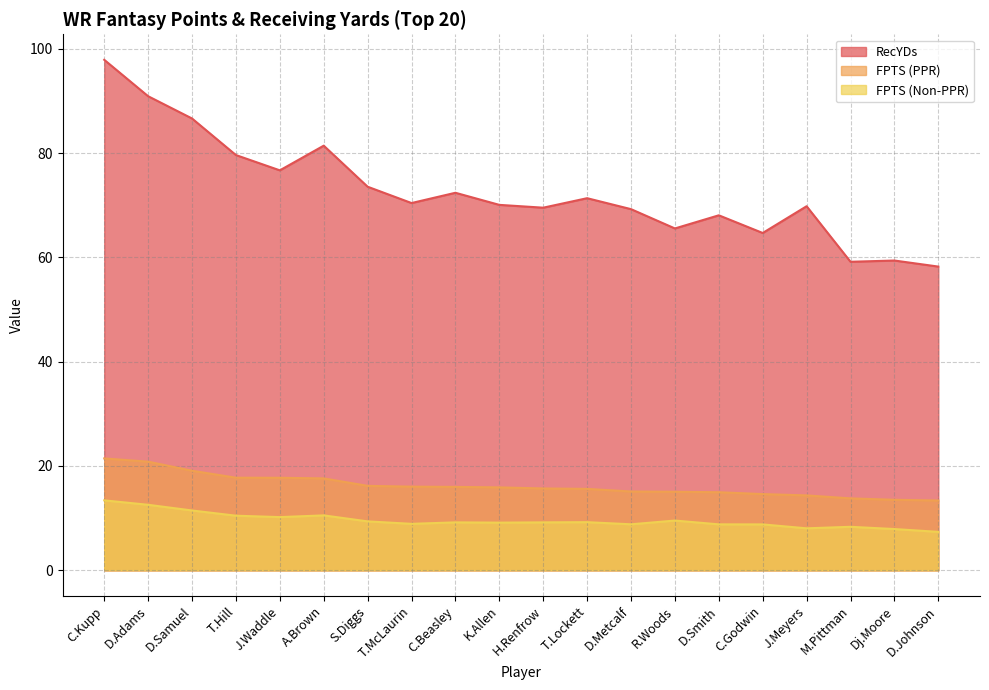

True or false: FPTS (Non-PPR) and RecYDs intersect in this chart.

False